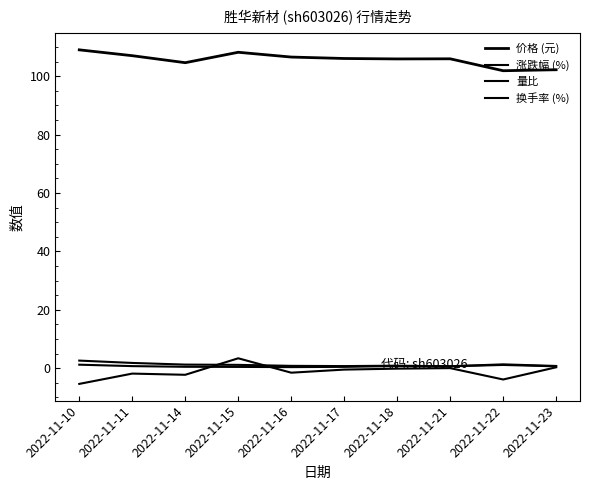

Which series has the widest spread of values?

涨跌幅 (%)